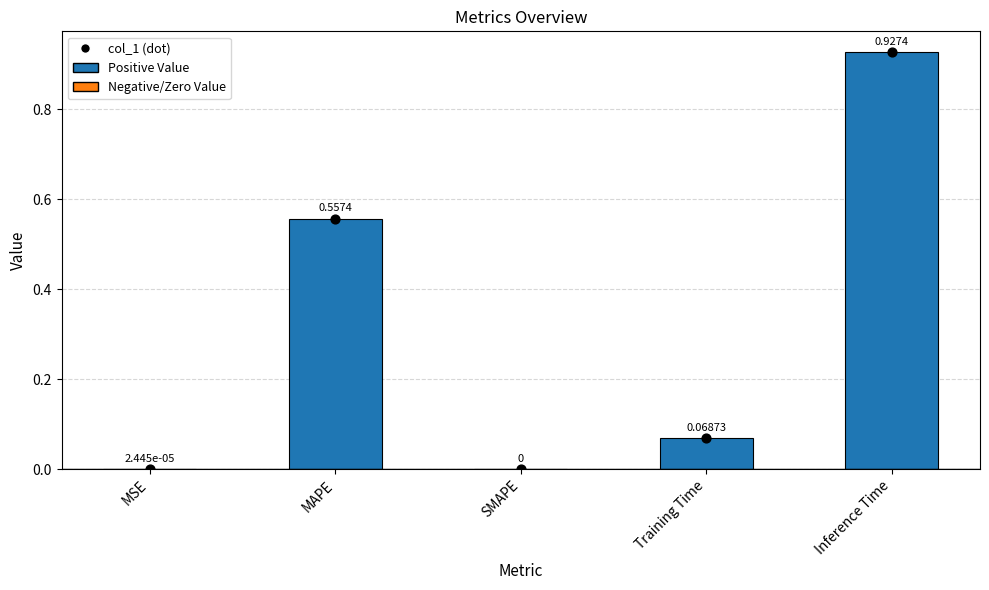

Which series has the largest total across all categories?

col_1